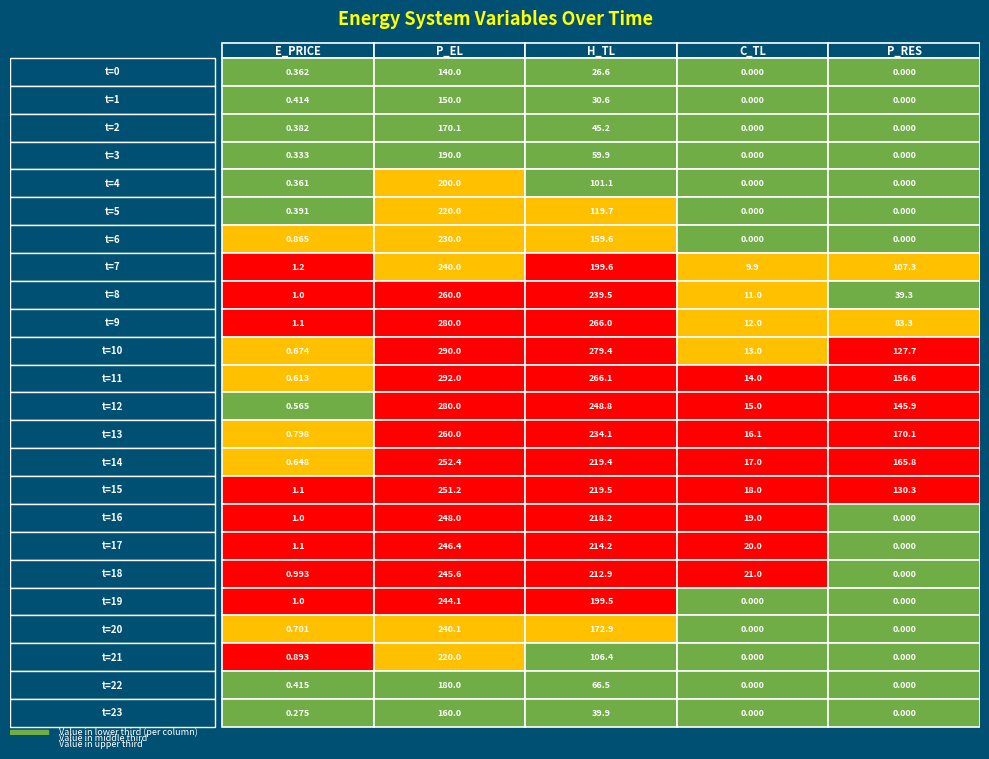

Reading right to left, what are all the values shown in this chart?

t=0: 4=0.0	3=0.0	2=26.6	1=140.0	0=0.4
t=1: 4=0.0	3=0.0	2=30.6	1=150.0	0=0.4
t=2: 4=0.0	3=0.0	2=45.2	1=170.1	0=0.4
t=3: 4=0.0	3=0.0	2=59.9	1=190.0	0=0.3
t=4: 4=0.0	3=0.0	2=101.1	1=200.0	0=0.4
t=5: 4=0.0	3=0.0	2=119.7	1=220.0	0=0.4
t=6: 4=0.0	3=0.0	2=159.6	1=230.0	0=0.9
t=7: 4=107.3	3=9.9	2=199.6	1=240.0	0=1.2
t=8: 4=39.3	3=11.0	2=239.5	1=260.0	0=1.0
t=9: 4=83.3	3=12.0	2=266.0	1=280.0	0=1.1
t=10: 4=127.7	3=13.0	2=279.4	1=290.0	0=0.7
t=11: 4=156.6	3=14.0	2=266.1	1=292.0	0=0.6
t=12: 4=145.9	3=15.0	2=248.8	1=280.0	0=0.6
t=13: 4=170.1	3=16.1	2=234.1	1=260.0	0=0.8
t=14: 4=165.8	3=17.0	2=219.4	1=252.4	0=0.6
t=15: 4=130.3	3=18.0	2=219.5	1=251.2	0=1.1
t=16: 4=0.0	3=19.0	2=218.2	1=248.0	0=1.0
t=17: 4=0.0	3=20.0	2=214.2	1=246.4	0=1.1
t=18: 4=0.0	3=21.0	2=212.9	1=245.6	0=1.0
t=19: 4=0.0	3=0.0	2=199.5	1=244.1	0=1.0
t=20: 4=0.0	3=0.0	2=172.9	1=240.1	0=0.7
t=21: 4=0.0	3=0.0	2=106.4	1=220.0	0=0.9
t=22: 4=0.0	3=0.0	2=66.5	1=180.0	0=0.4
t=23: 4=0.0	3=0.0	2=39.9	1=160.0	0=0.3